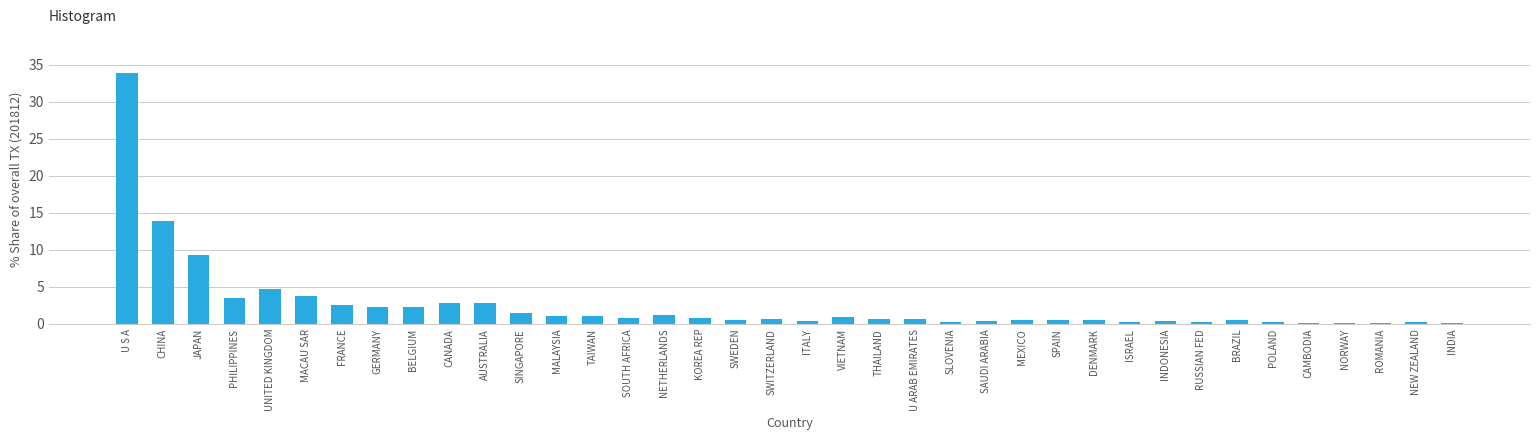

What is the sum of the values at NETHERLANDS and CHINA?

15.2